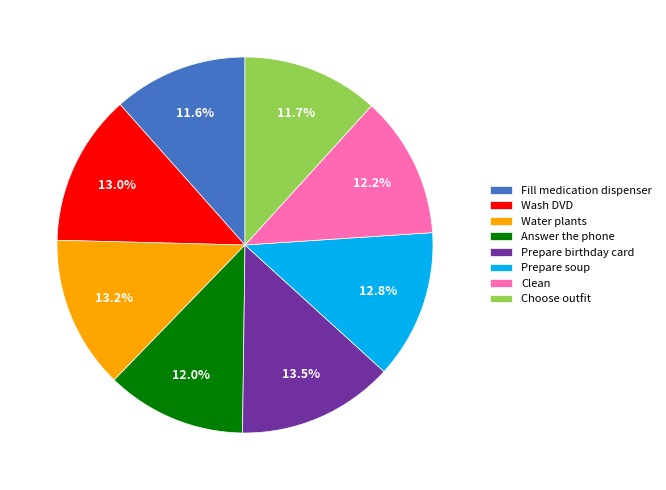

Between Water plants and Choose outfit, which is larger?

Water plants